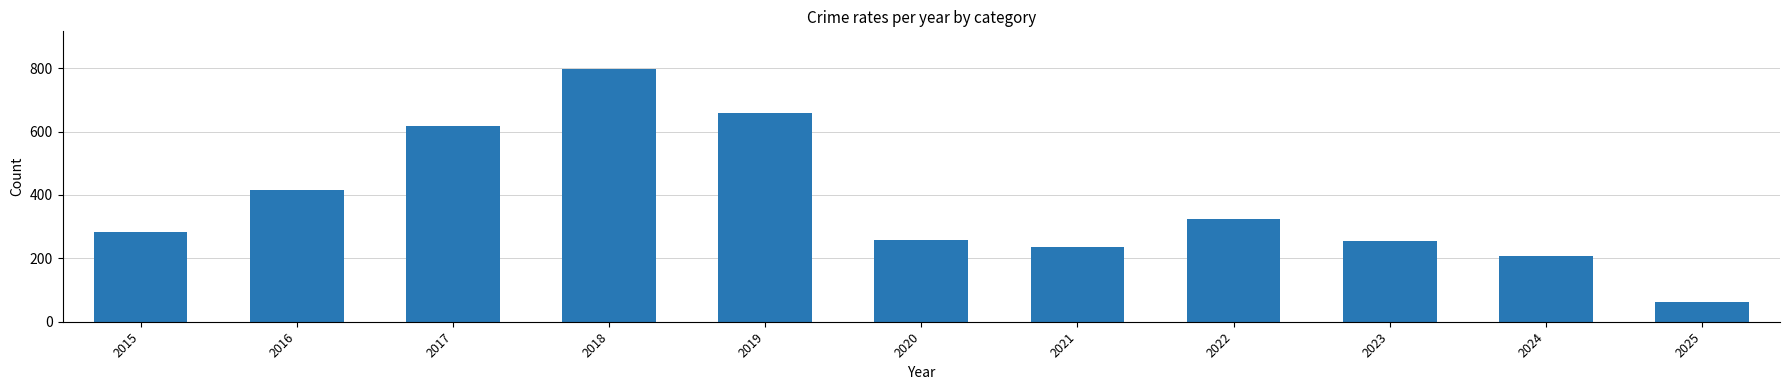

What is the value of the 2nd bar from the left?

416